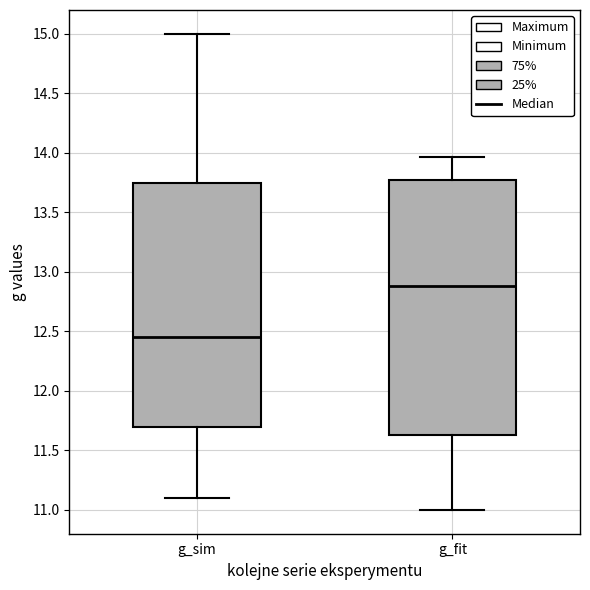

Which box has the highest median line?

g_fit